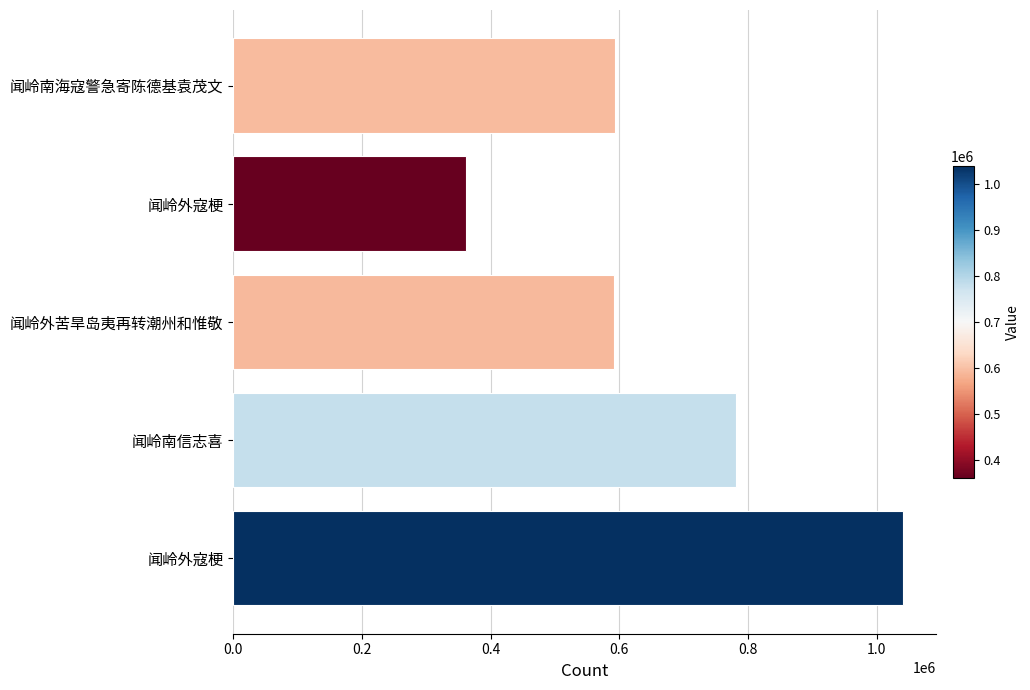

What is the smallest value displayed?

361755